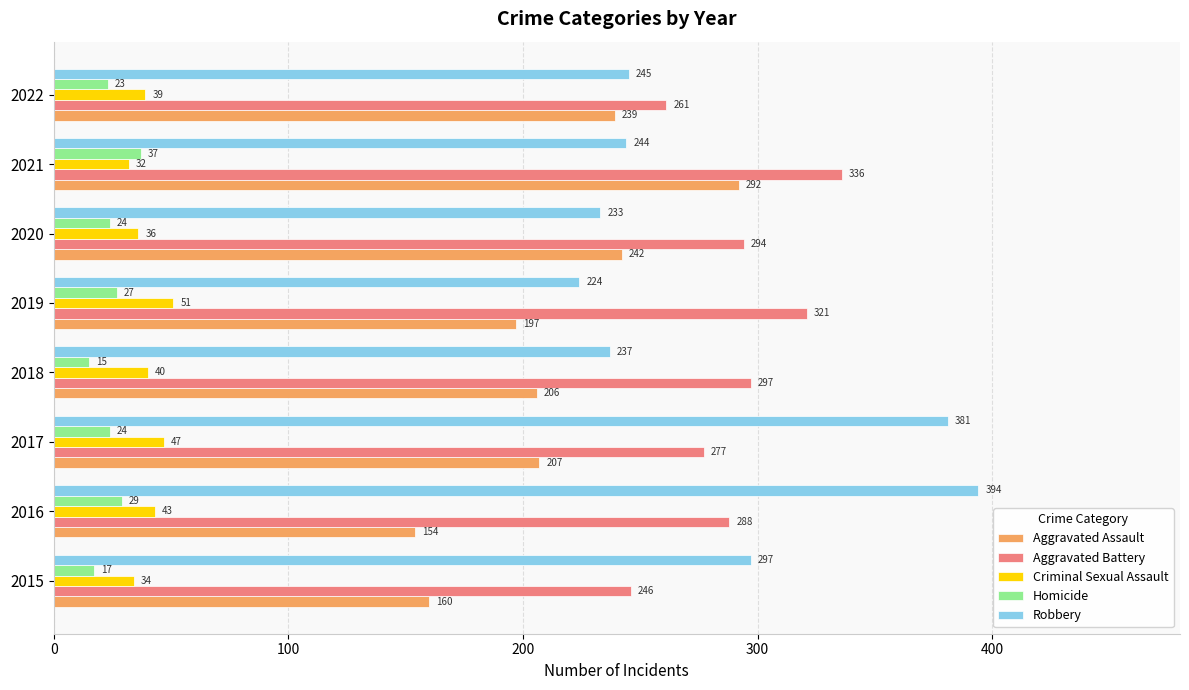

What is the difference between the highest and lowest values at 2018?

282